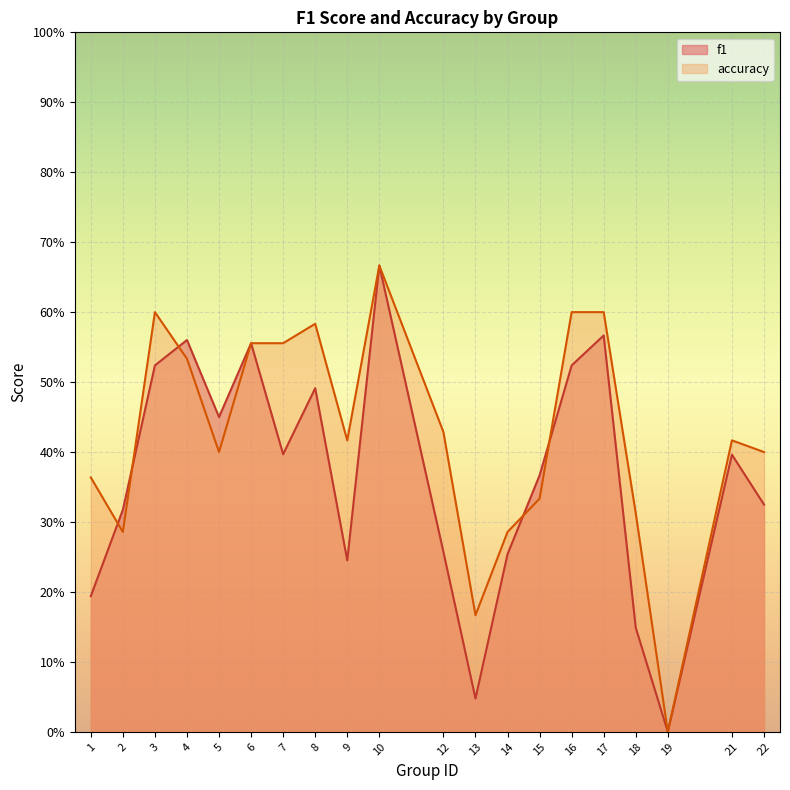

At which category is the sum across all series the highest?

10